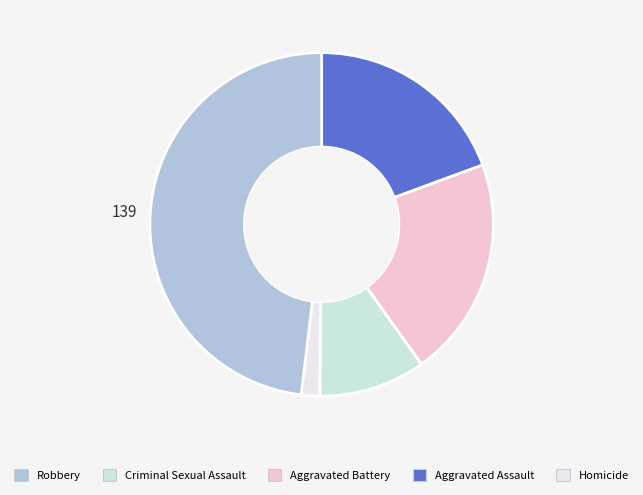

Is there any slice that represents more than half of the pie?

No